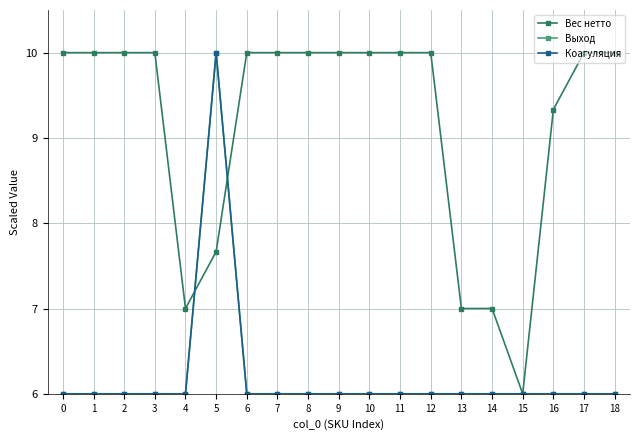

Is this an area chart (filled region under the line)?

No